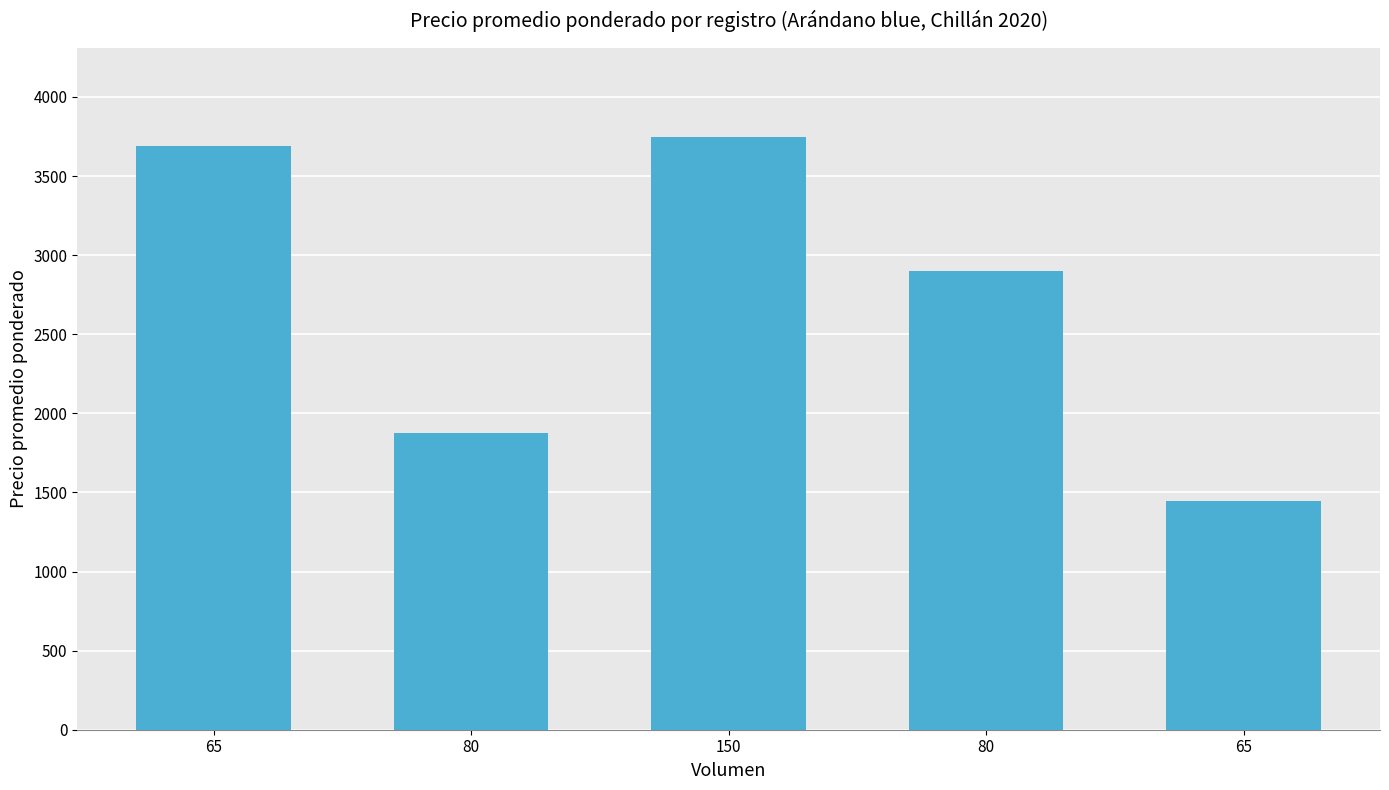

Reading left to right, transcribe all the data shown in this chart.

3692	1875	3747	2900	1446